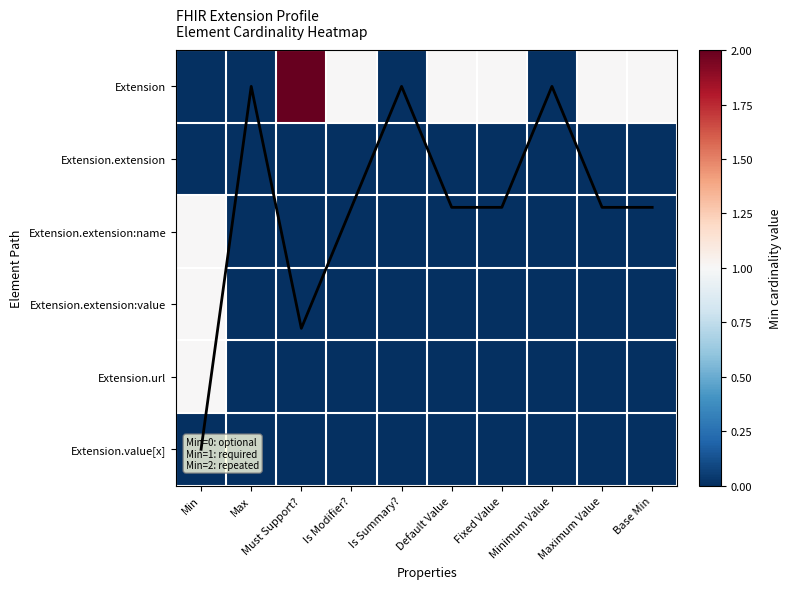

How many values in Extension are above zero?

6